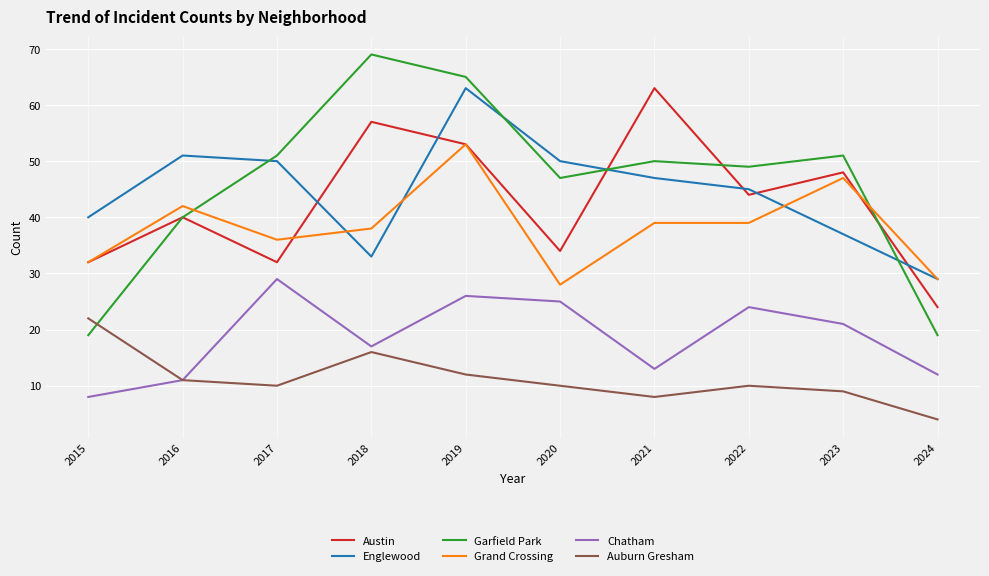

At which category is the sum across all series the highest?

2019